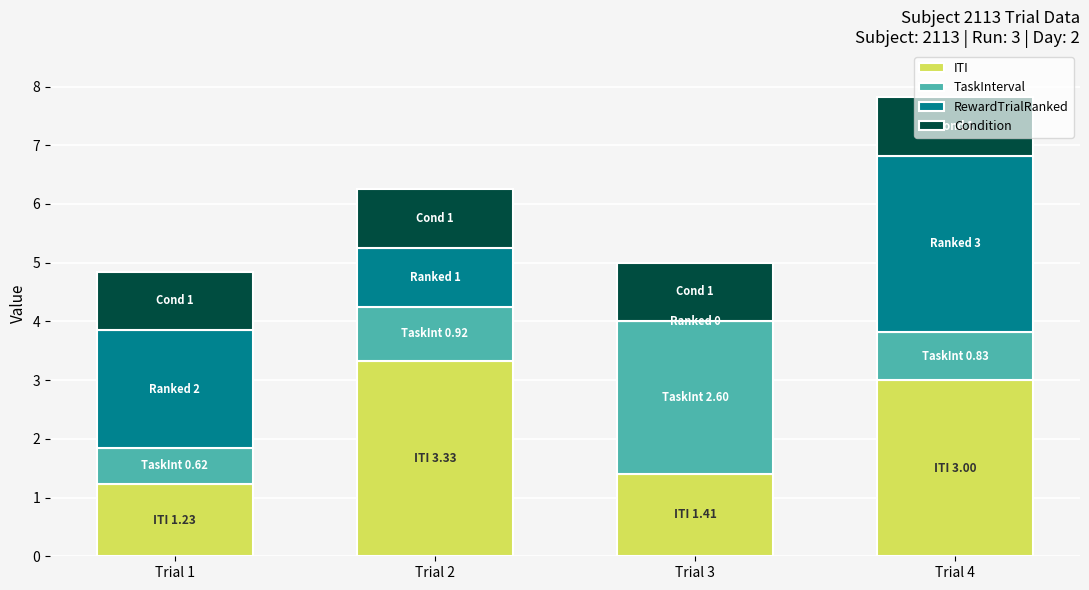

What is the total value across all series at Trial 1?

4.8